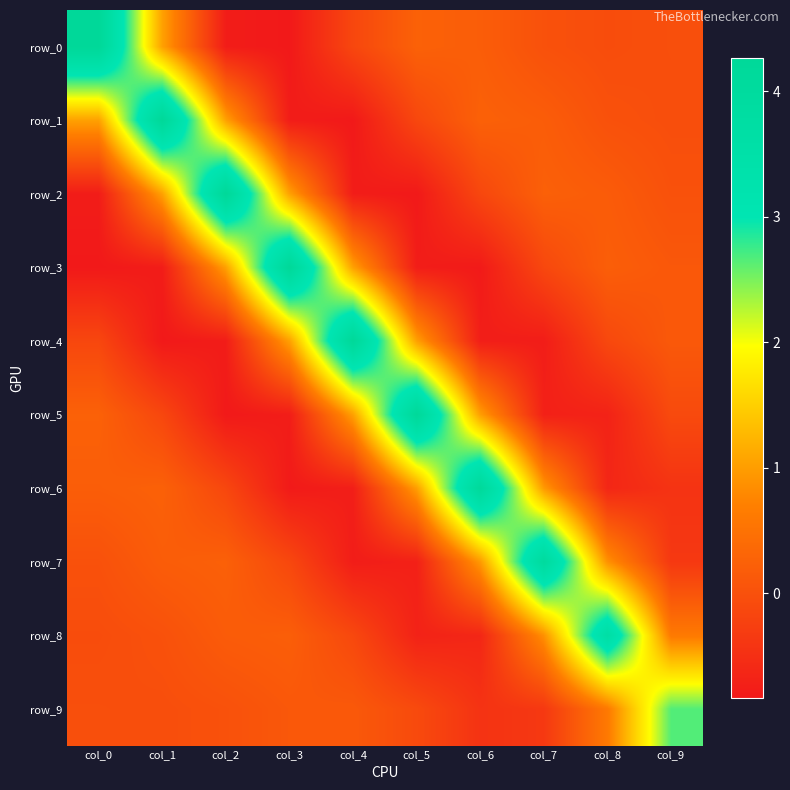

At col_1, list the series in order from smallest to largest.

row_4, row_3, row_5, row_9, row_8, row_7, row_6, row_2, row_0, row_1